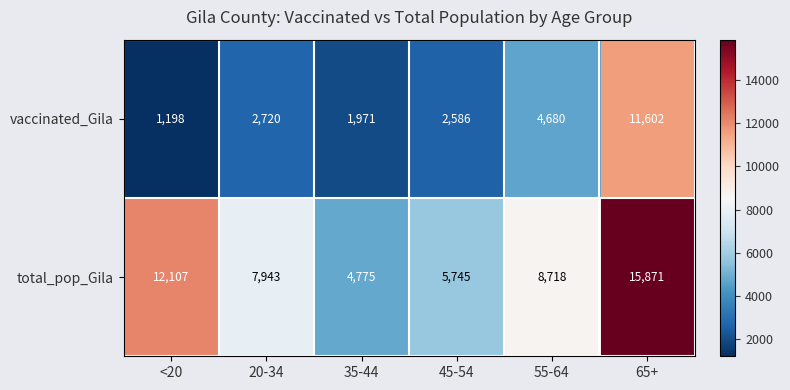

What is the difference between the maximum and minimum values in the total_pop_Gila series?

11096